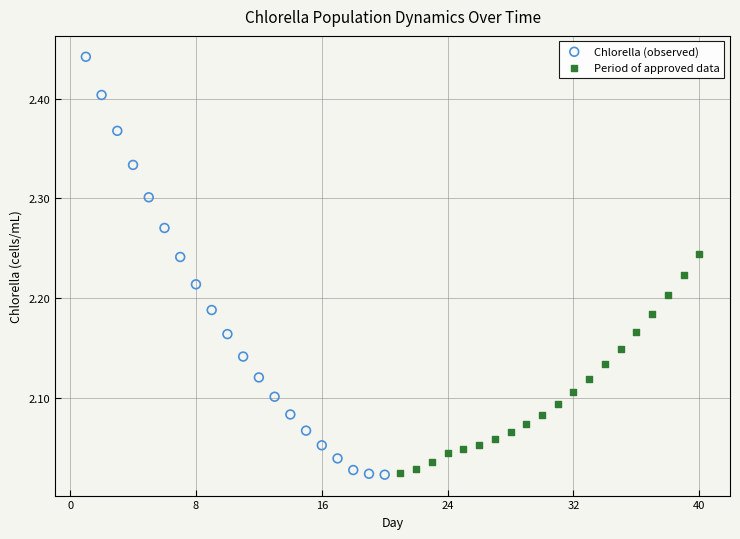

Which series has the widest spread of Y values?

Chlorella (observed)